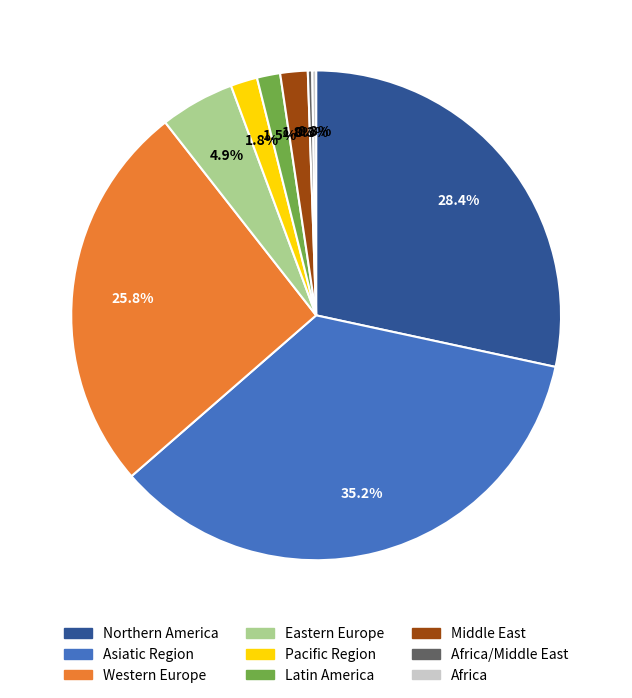

Does any single category account for the majority?

No